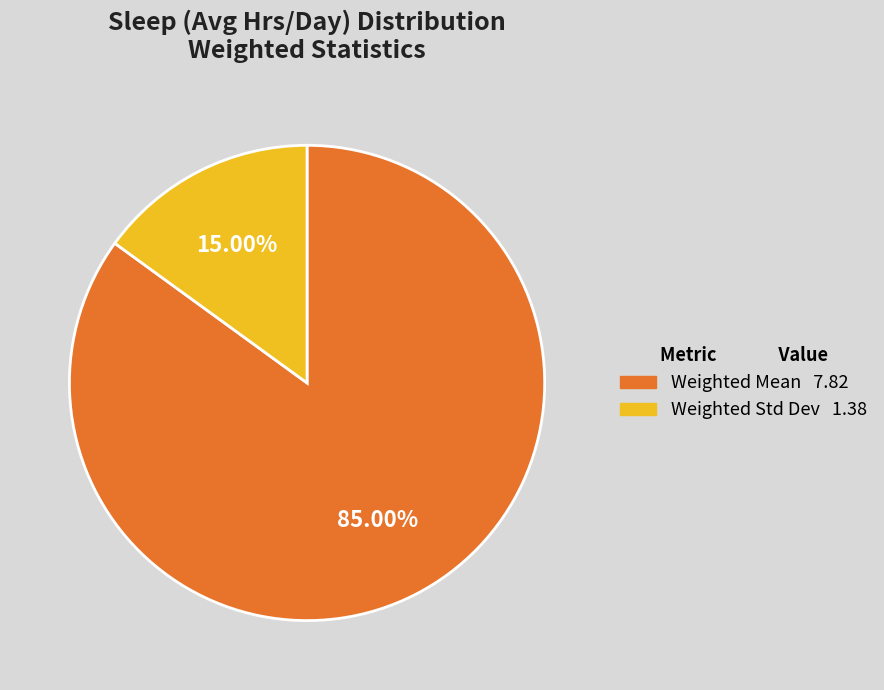

Is Weighted Mean the majority of the pie?

Yes